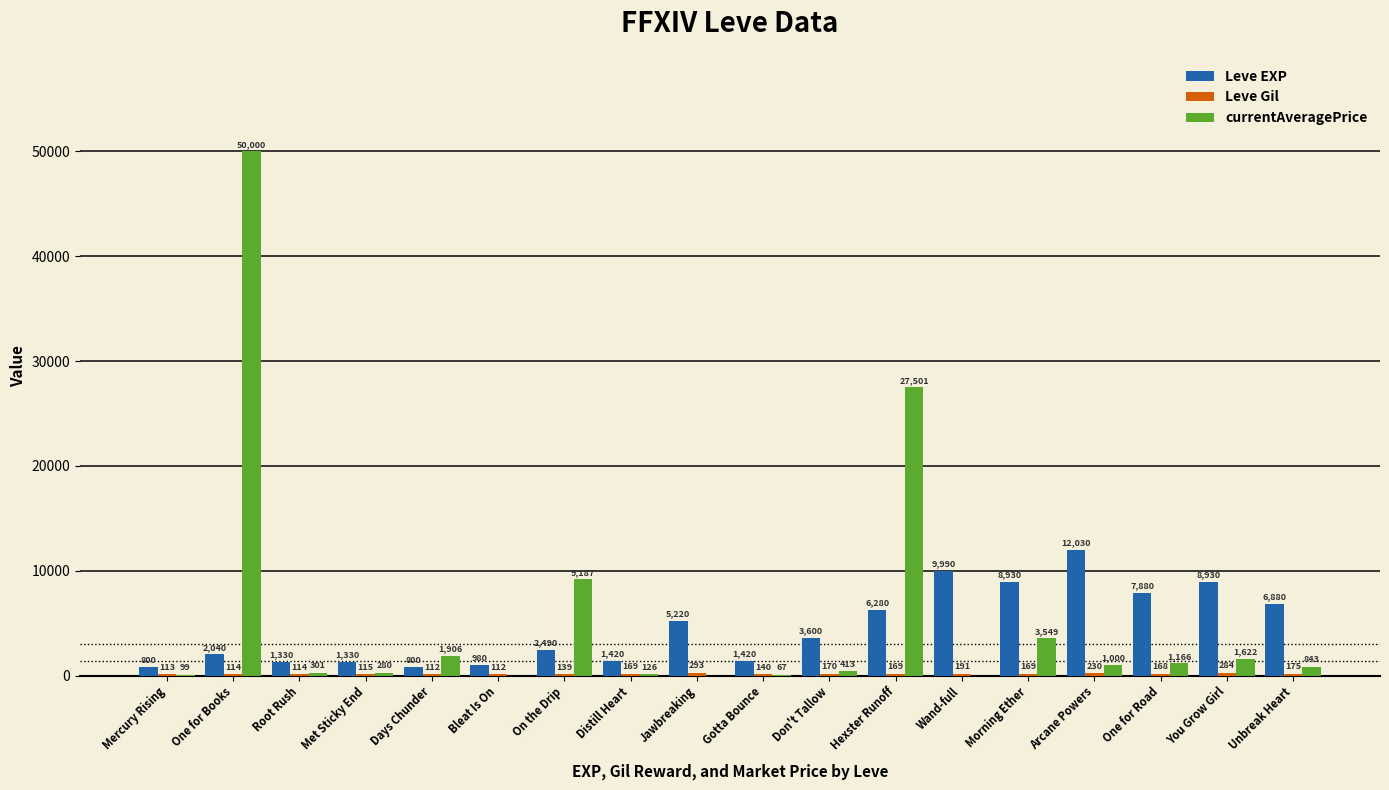

Which series has the largest total across all categories?

currentAveragePrice